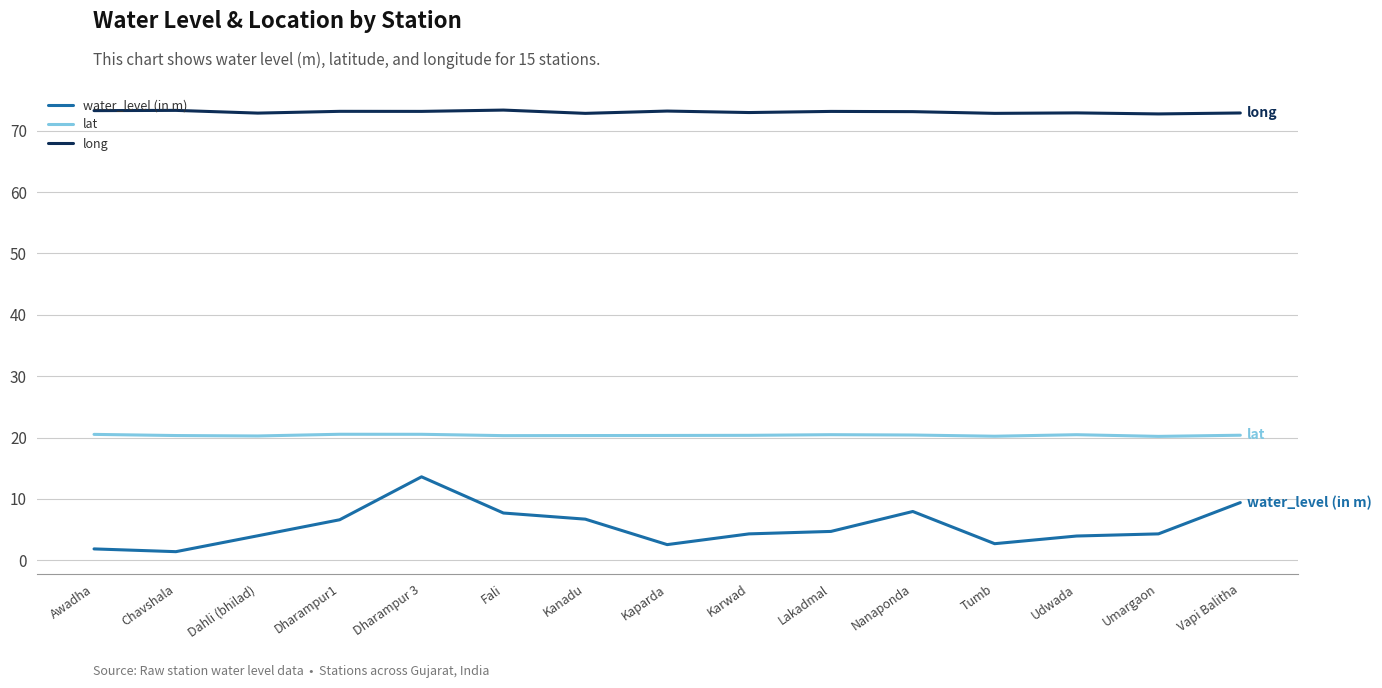

True or false: water_level (in m) and lat intersect in this chart.

False